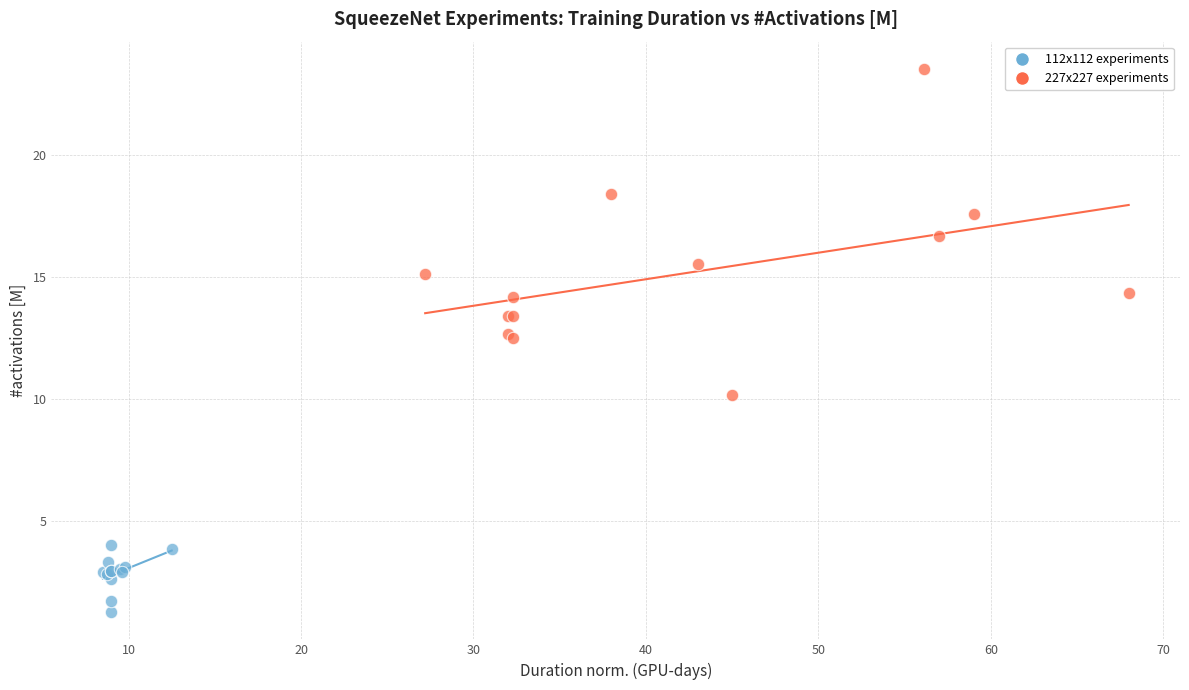

Which series contains the highest Y value?

227x227 experiments